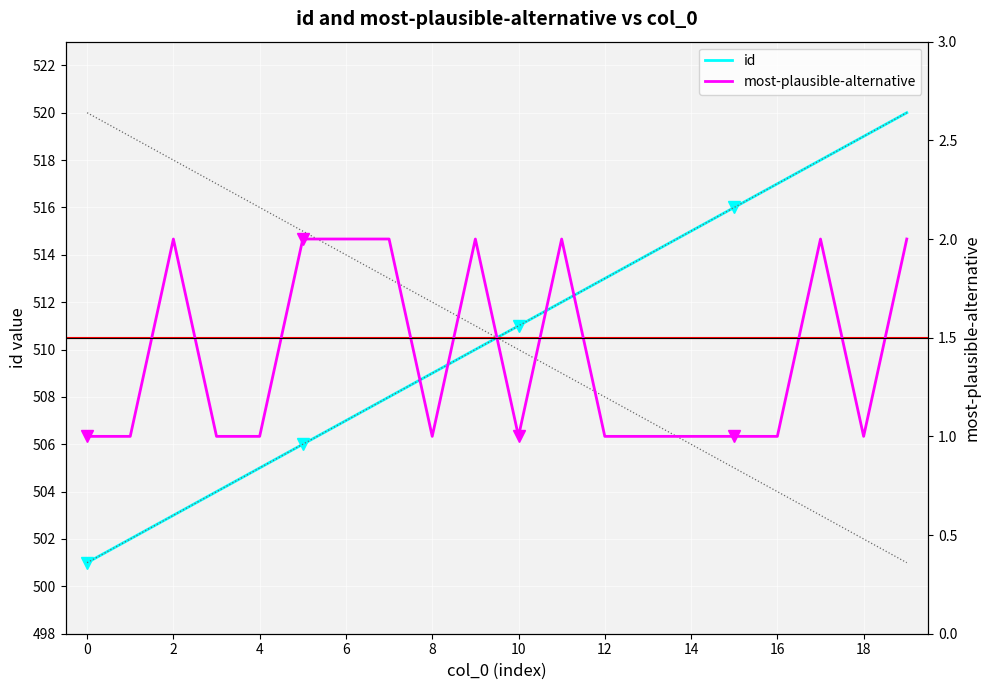

True or false: most-plausible-alternative and id cross at least once.

False